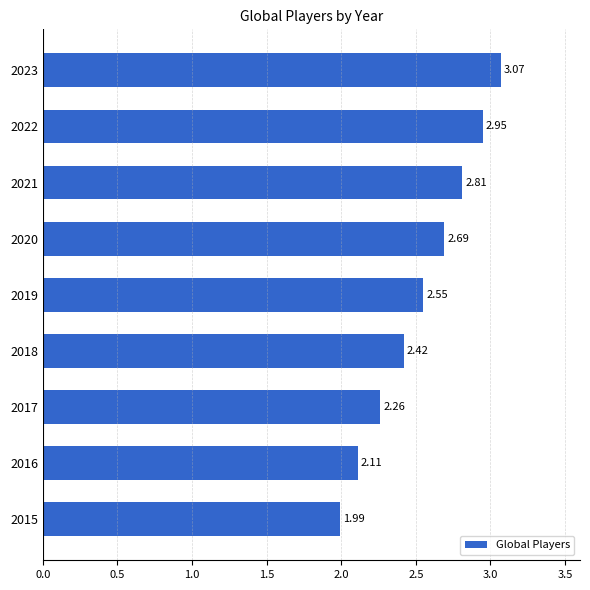

Between 2019 and 2015, which is larger?

2019